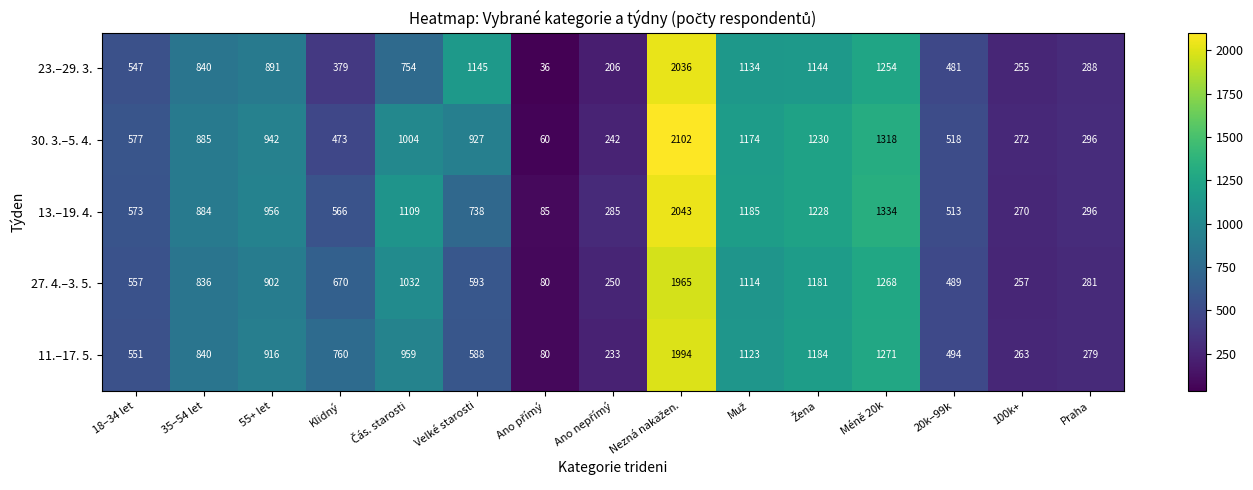

What is the total value across all series at 20k–99k?

2495